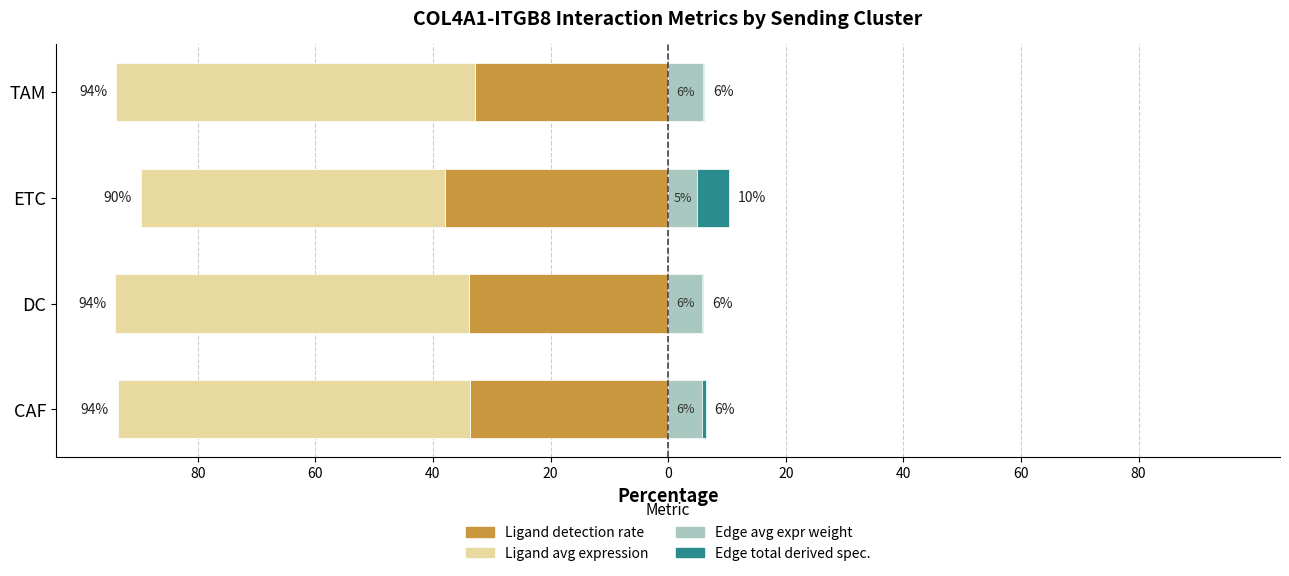

What is the lowest value of the Edge average expression weight series?

5.0